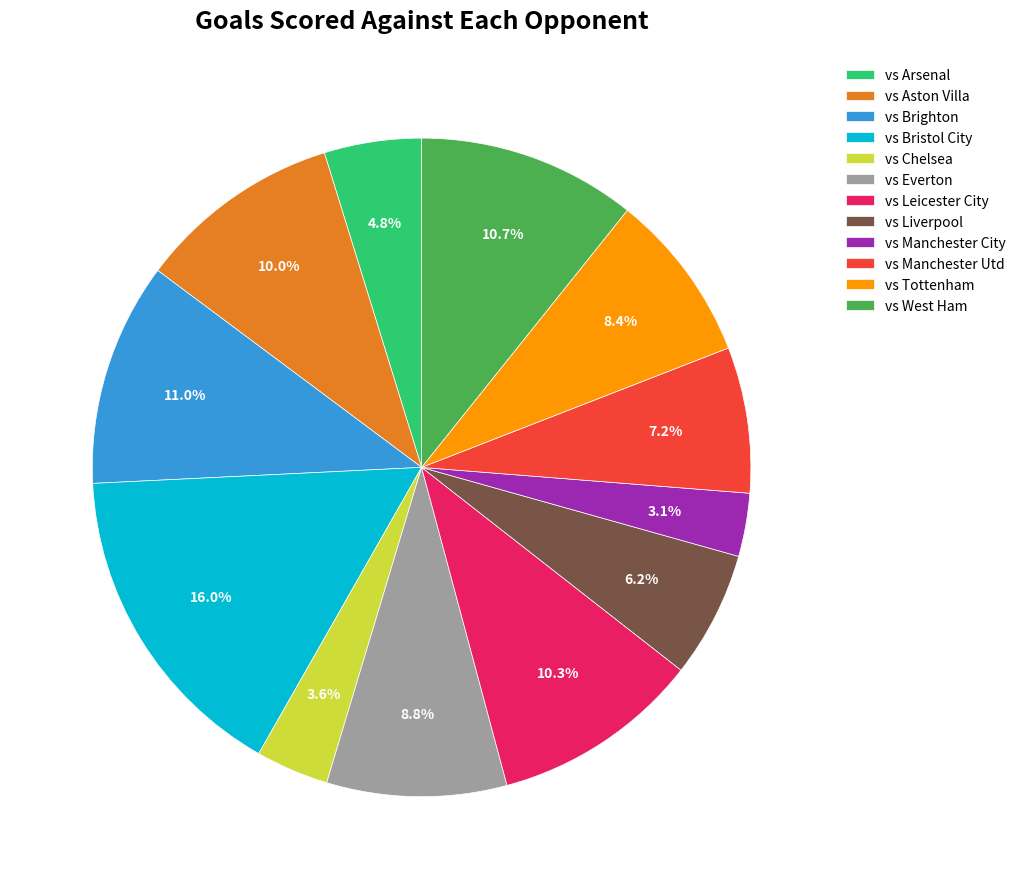

What is the ratio of the value at vs Arsenal to the value at vs Everton?

0.5